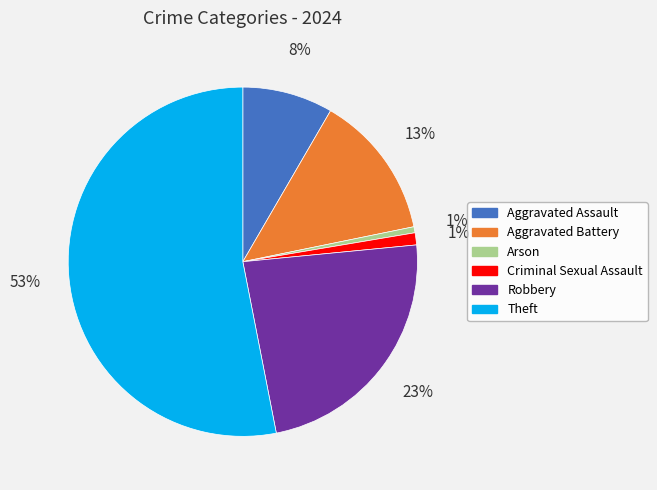

How many slices are in this pie chart?

6